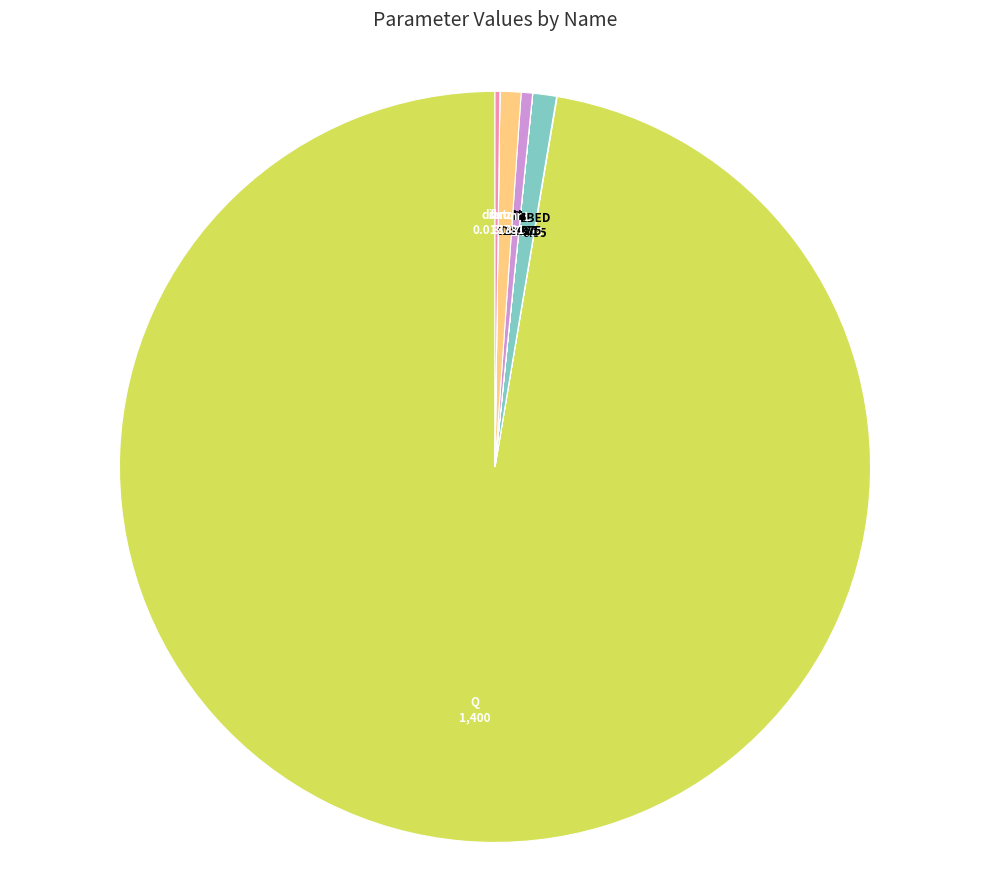

What is the largest slice in the pie chart?

Q